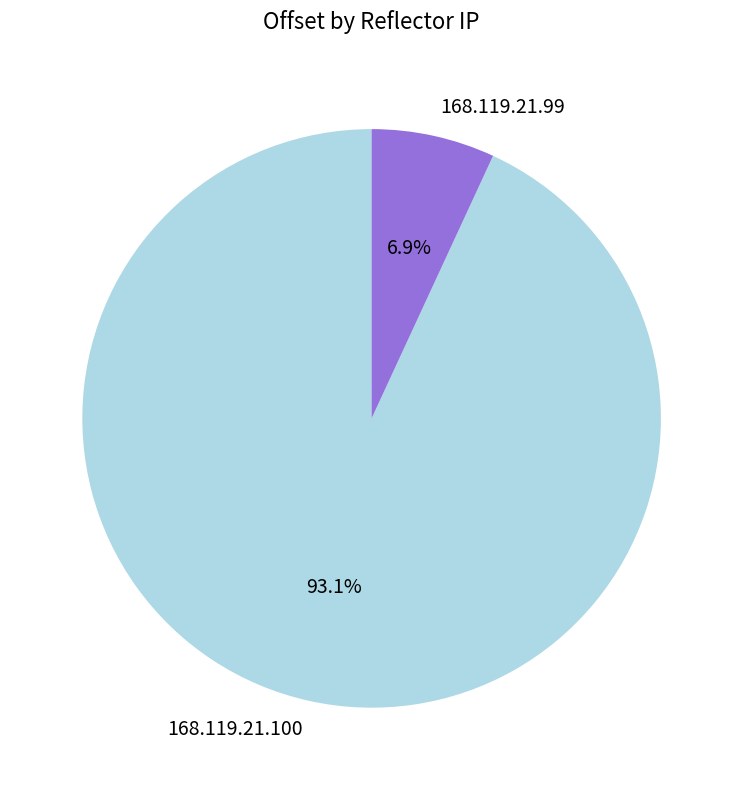

The 168.119.21.99 slice represents 7% of the pie. True or false?

True